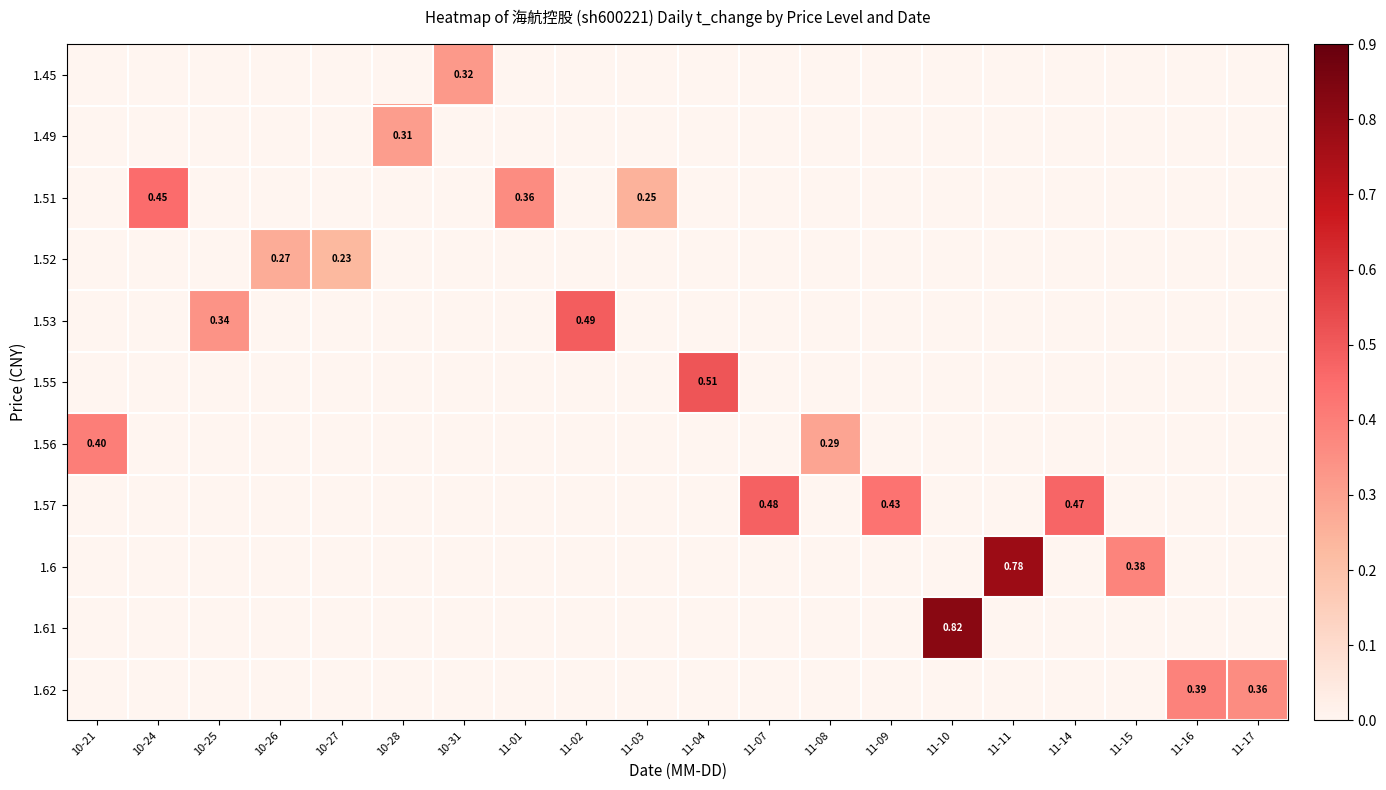

What is the total value across all series at 11-17?

0.4